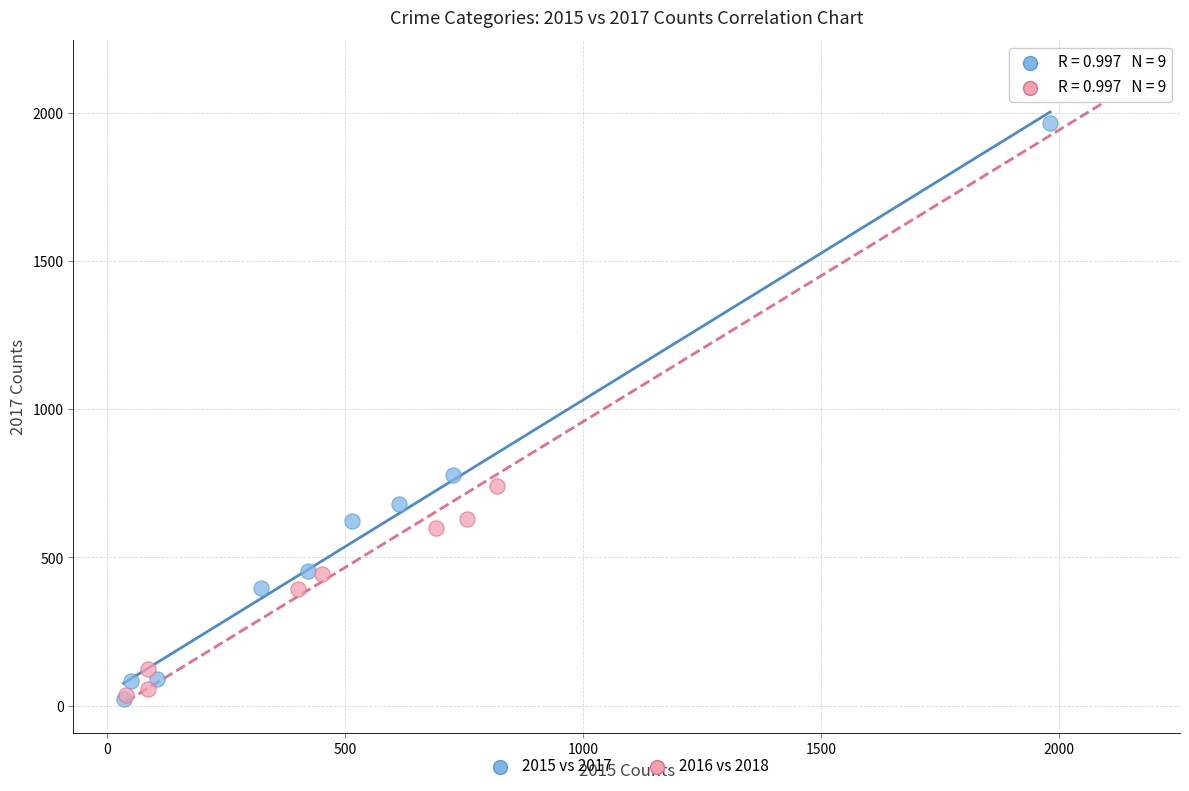

Which series reaches the maximum Y coordinate?

2016 vs 2018